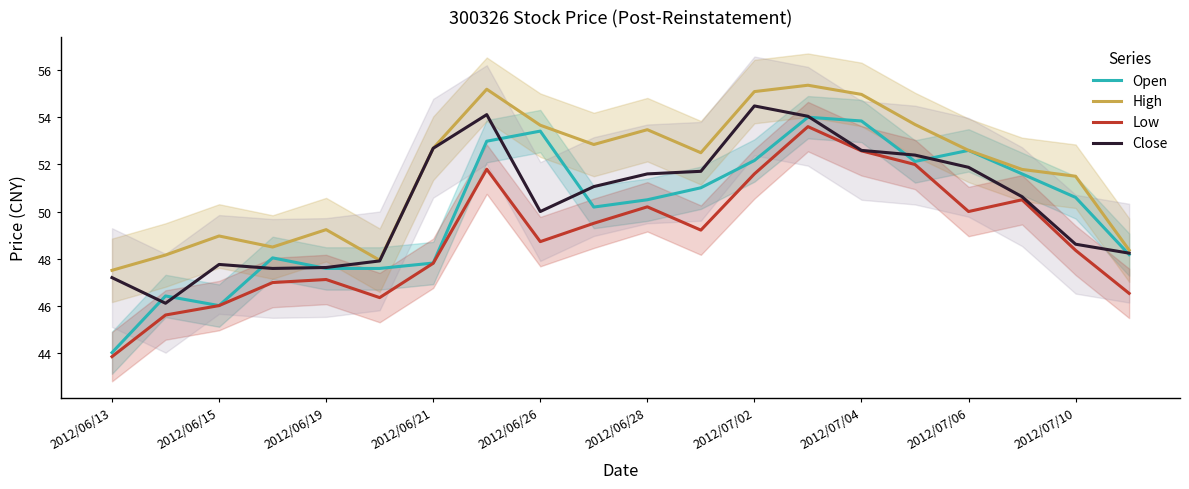

How many times do Close and Open cross each other?

10